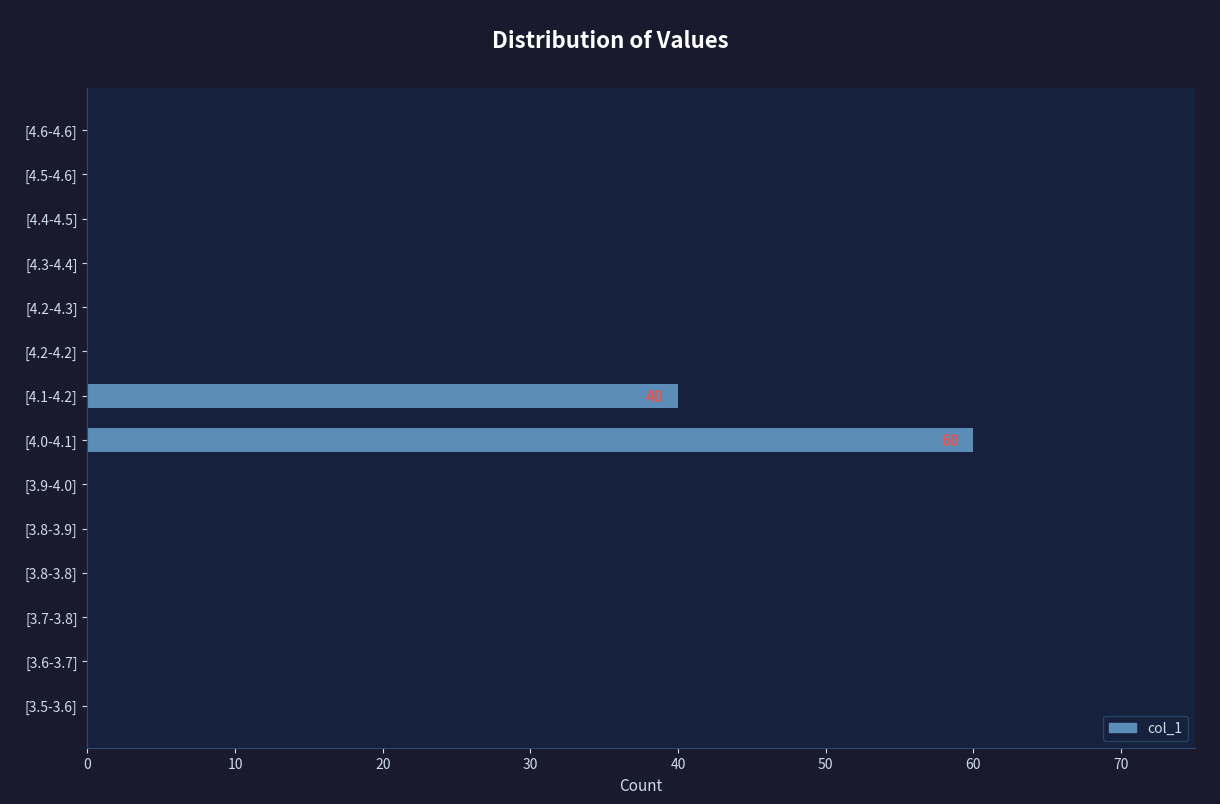

The value at [4.2-4.2] is -39. True or false?

False